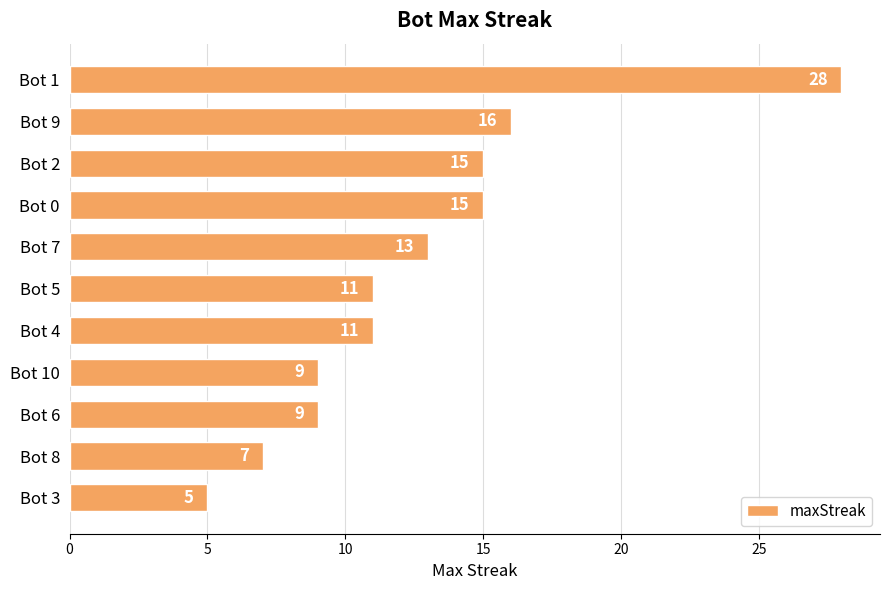

What is the sum of the values at Bot 0 and Bot 1?

43